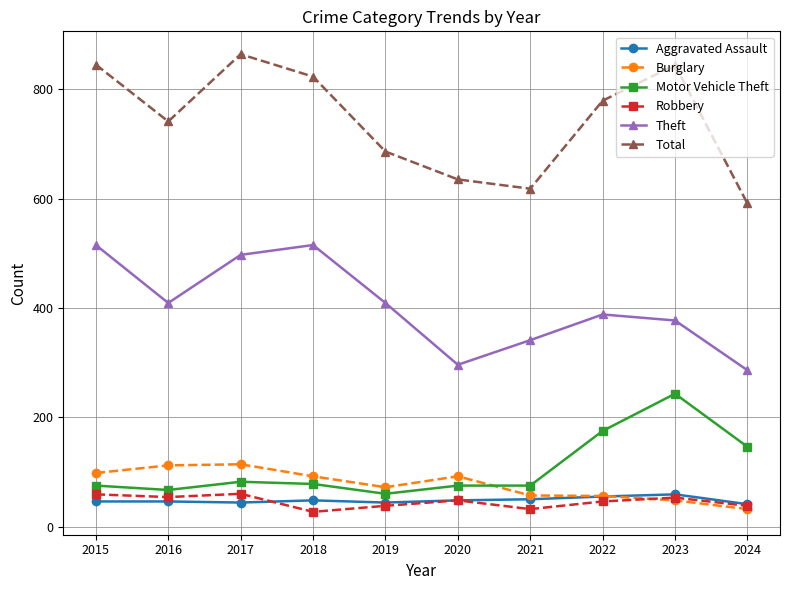

What is the value of the Aggravated Assault point at the 3rd from the left?

44